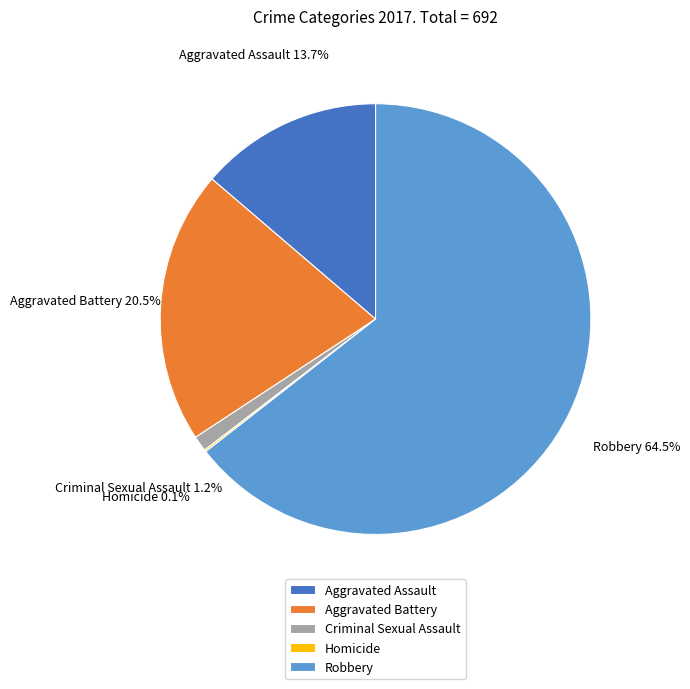

Combined, what portion of the pie is Robbery and Aggravated Assault?

78.2%